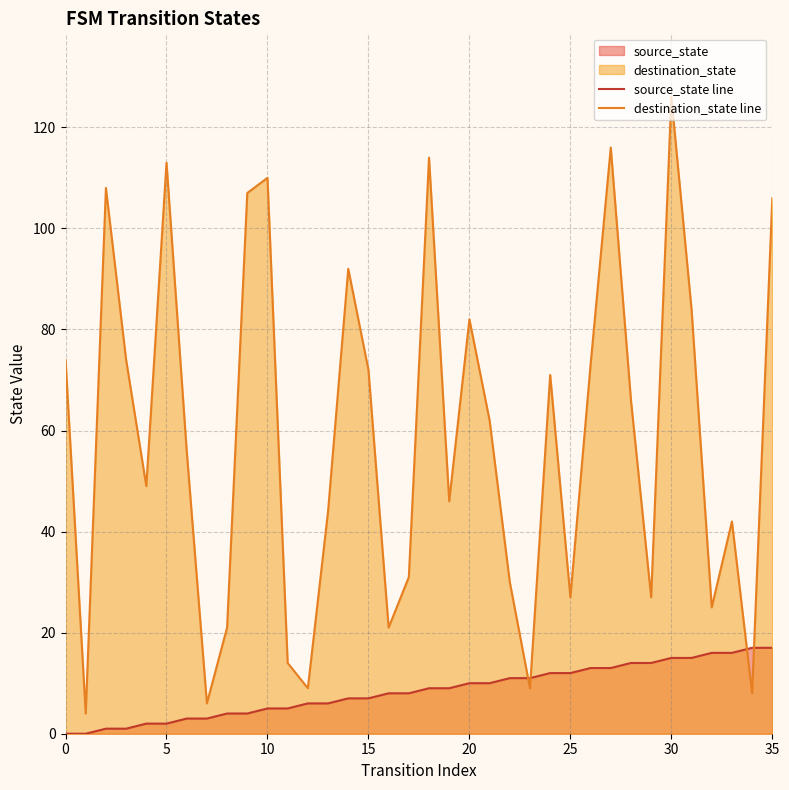

At which category does the chart reach its peak across all series?

30